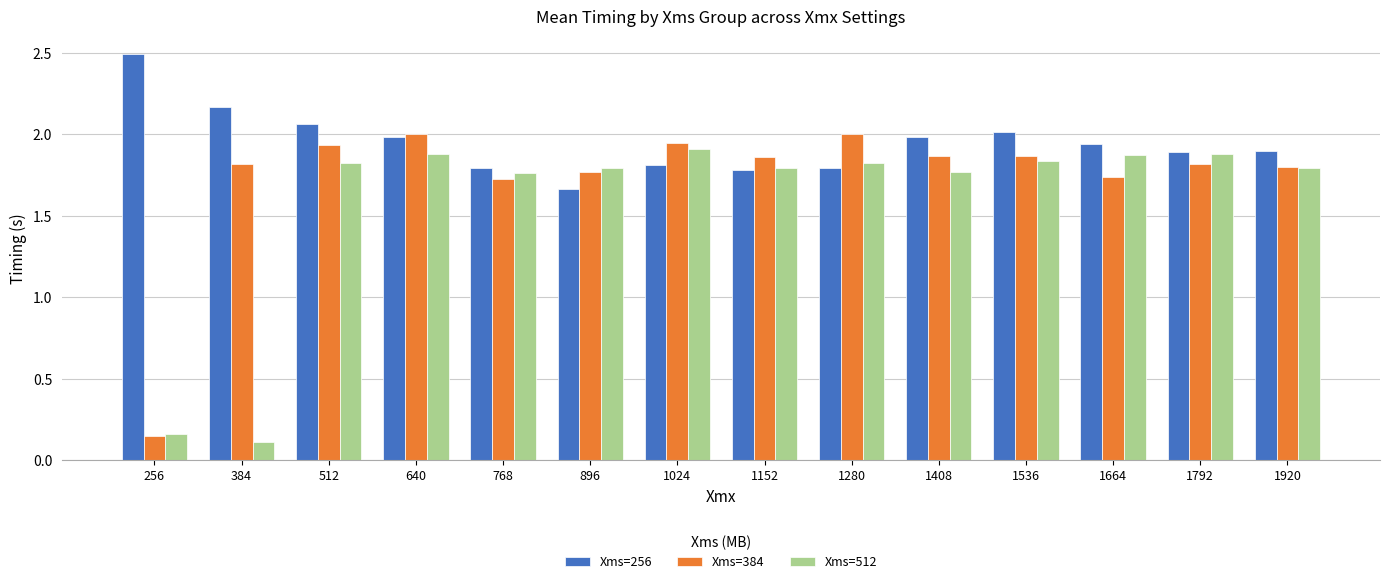

How many bars are there in total?

42